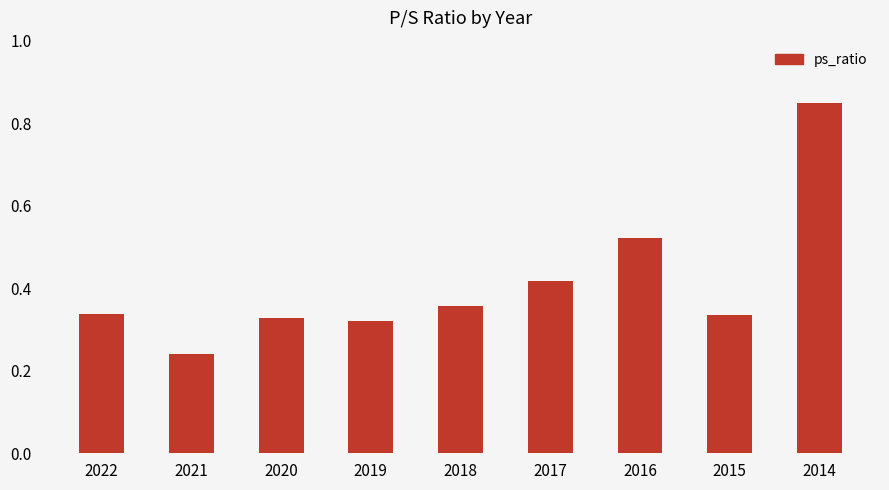

Between 2018 and 2020, which is larger?

2018